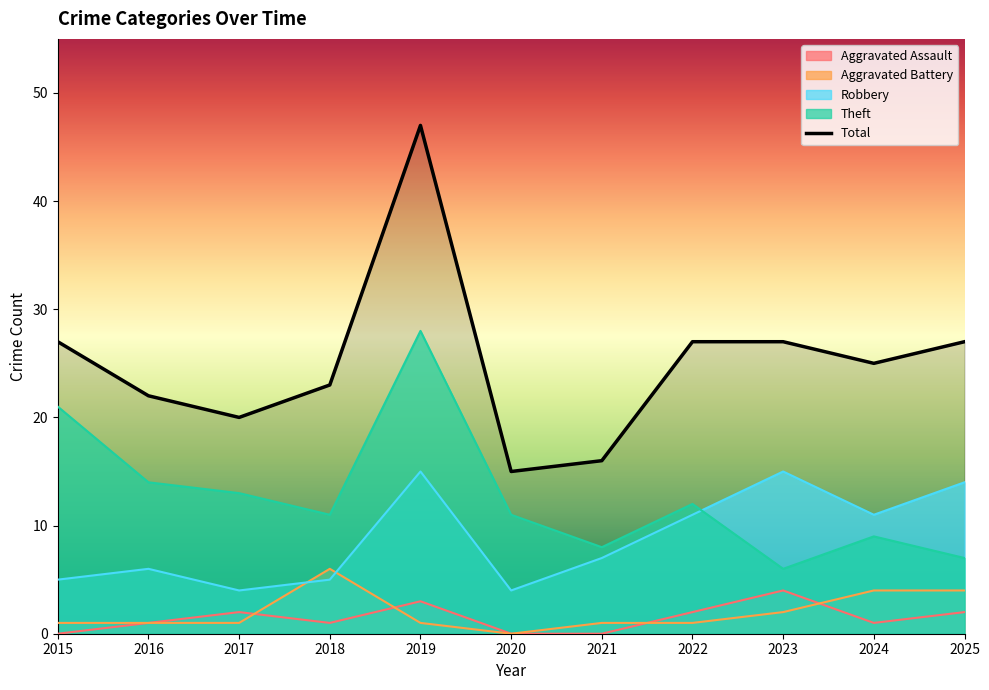

What is the highest value of the Robbery series?

15